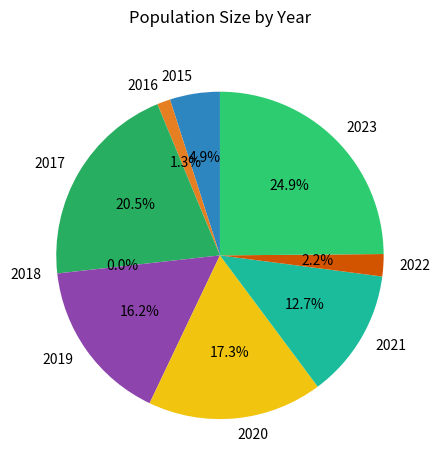

To the nearest percent, what percentage of the pie is 2015?

5%